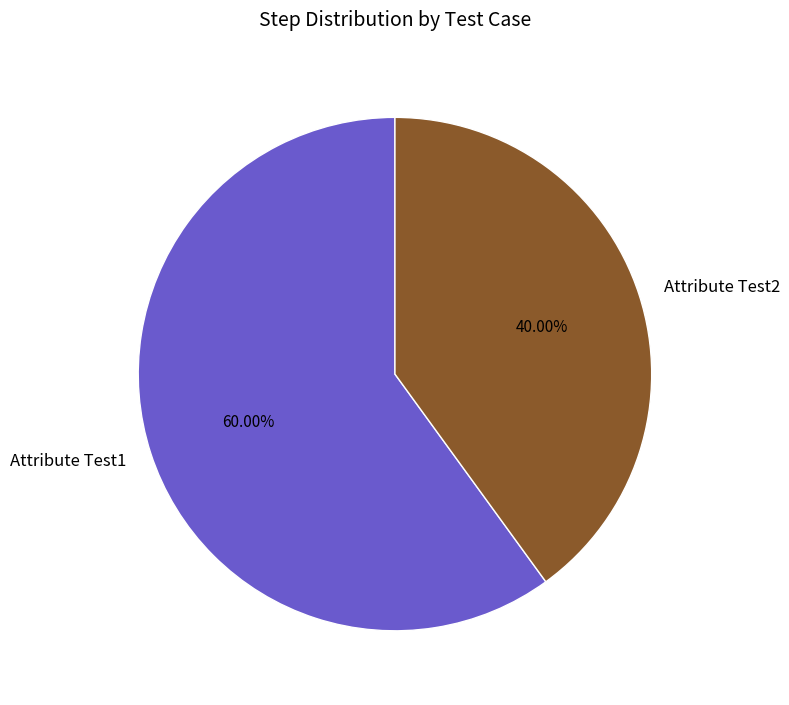

The Attribute Test1 slice represents 73% of the pie. True or false?

False